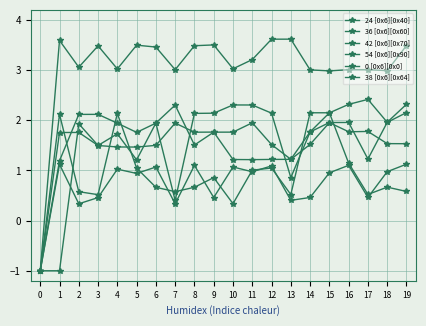

The value of 42 [0x6][0x70] at 0 is -0.2. True or false?

False